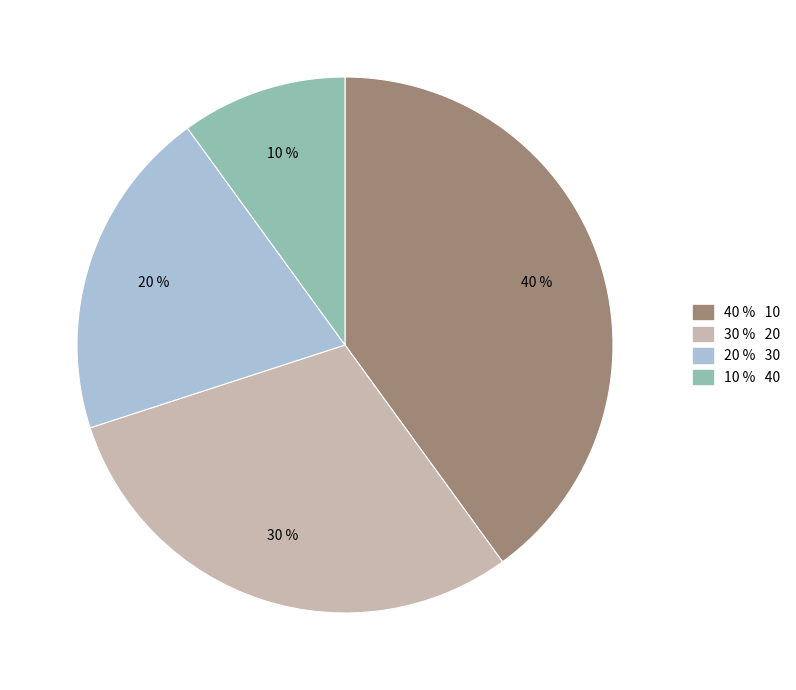

Between 10 and 30, which is larger?

10